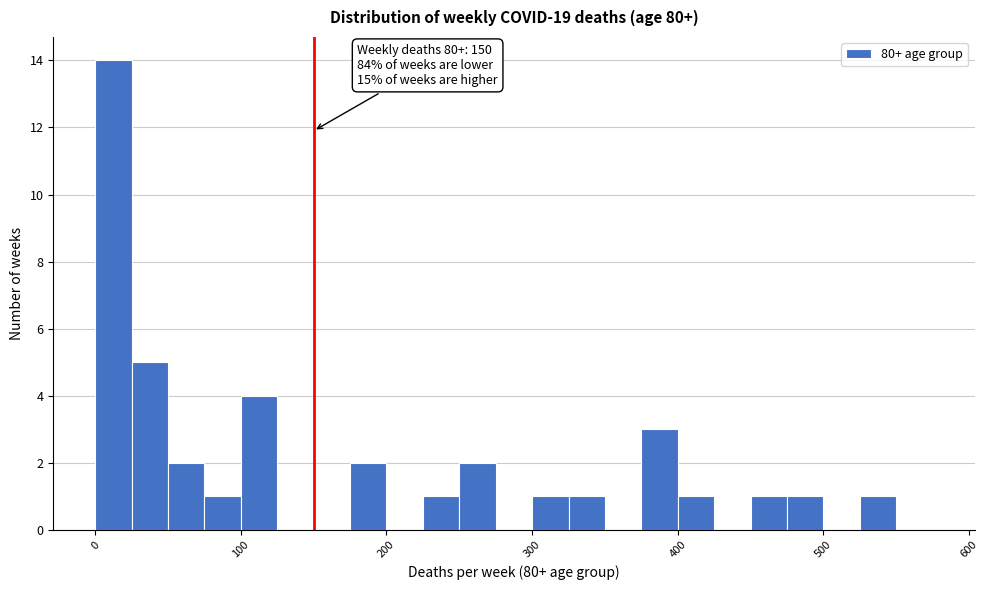

Read against the x-axis, roughly where is the centre of the tallest bar?

10